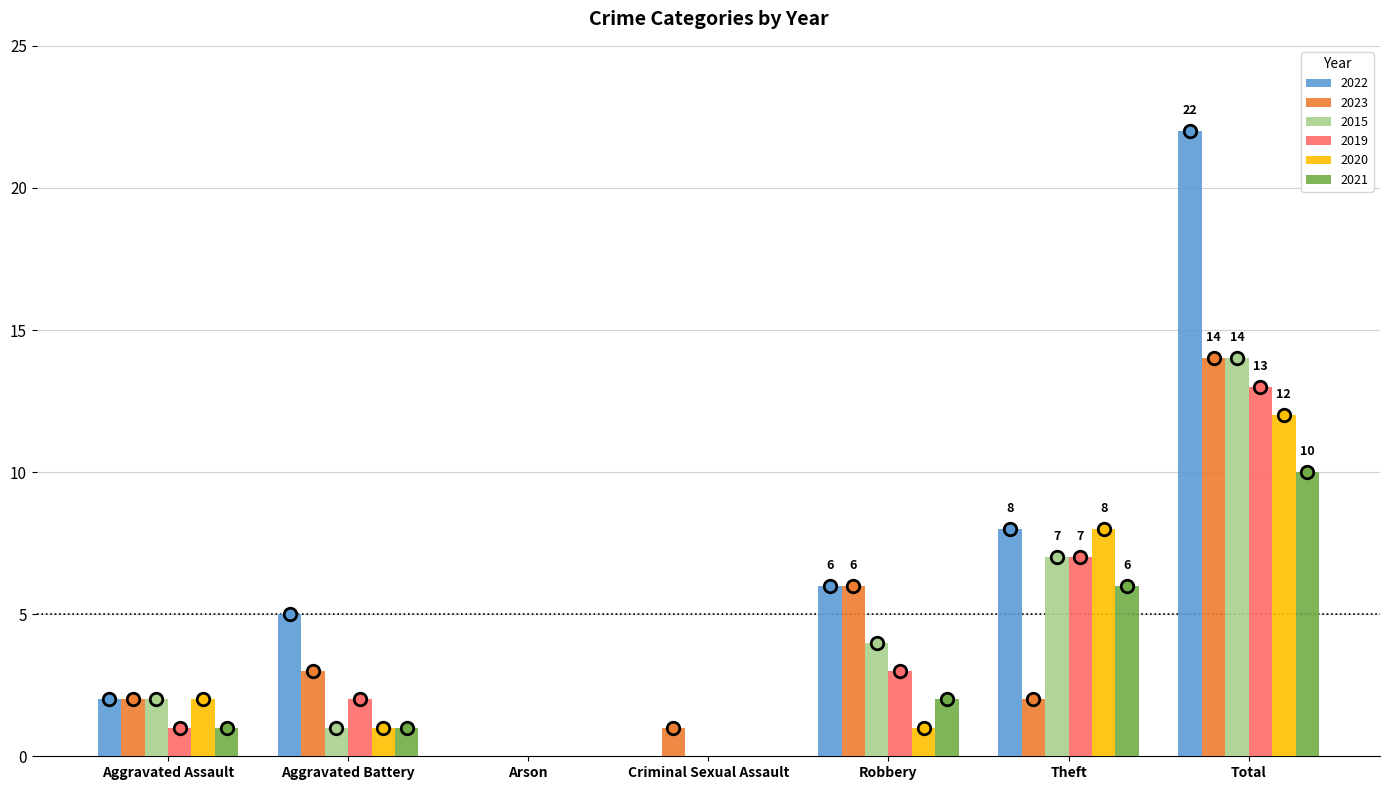

Which label corresponds to the largest value in the chart?

Total